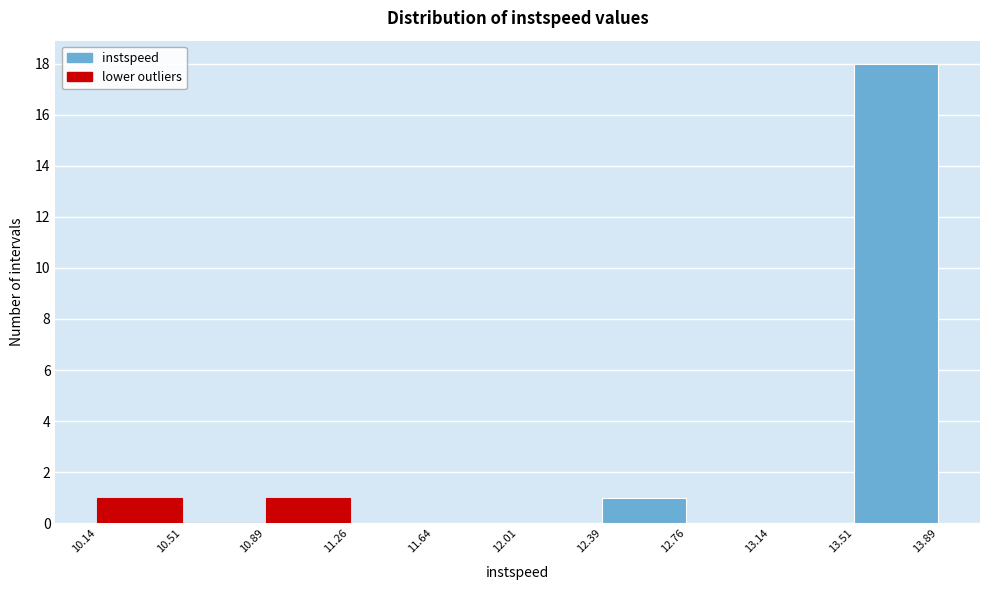

Reading left to right, transcribe this chart: for each bar, give the range it covers on the x-axis and its height. The values are not printed on the chart, so give them approximately, as read against the axis.

10.14 to 10.51: 1
10.51 to 10.89: 0
10.89 to 11.26: 1
11.26 to 11.64: 0
11.64 to 12.01: 0
12.01 to 12.39: 0
12.39 to 12.76: 1
12.76 to 13.14: 0
13.14 to 13.51: 0
13.51 to 13.89: 18